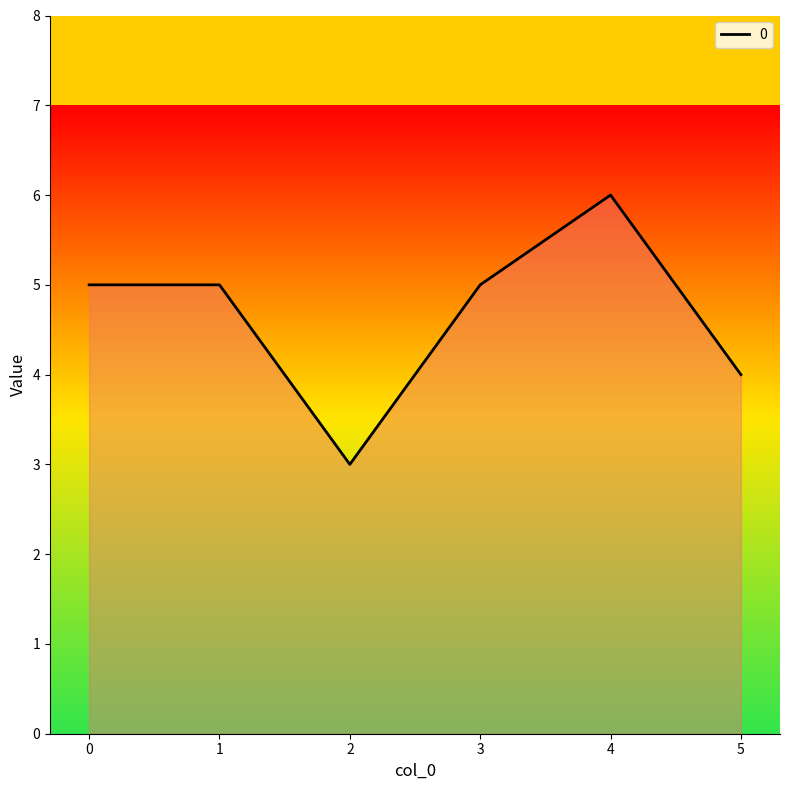

How many distinct data groups are displayed?

1